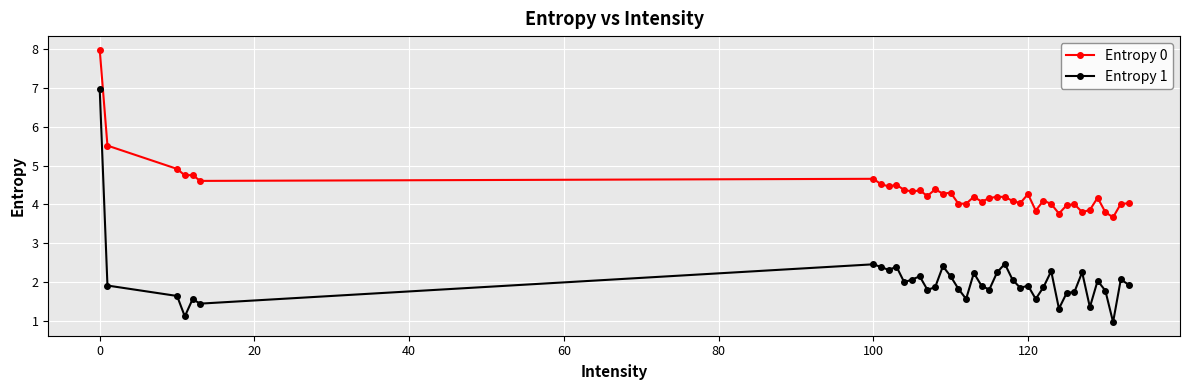

Does the chart display data point markers on the line(s)?

Yes